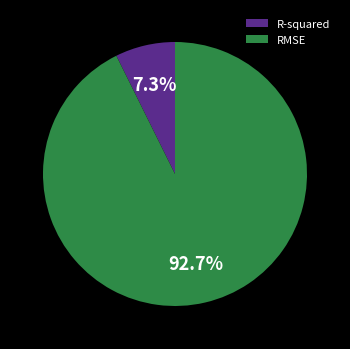

What is the ratio of the value at R-squared to the value at RMSE?

0.1